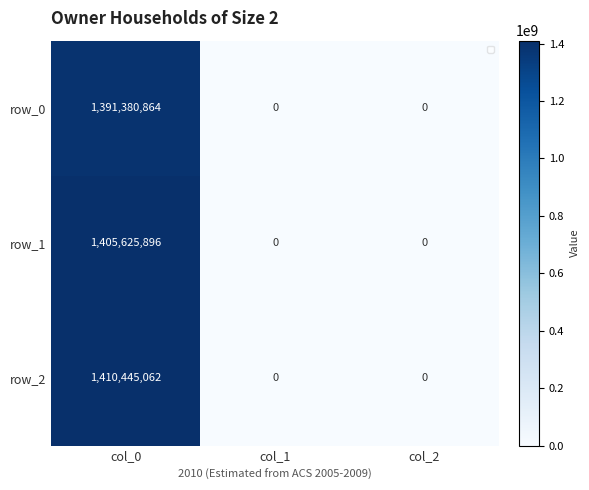

List the series in order of their peak value, lowest first.

row_0, row_1, row_2